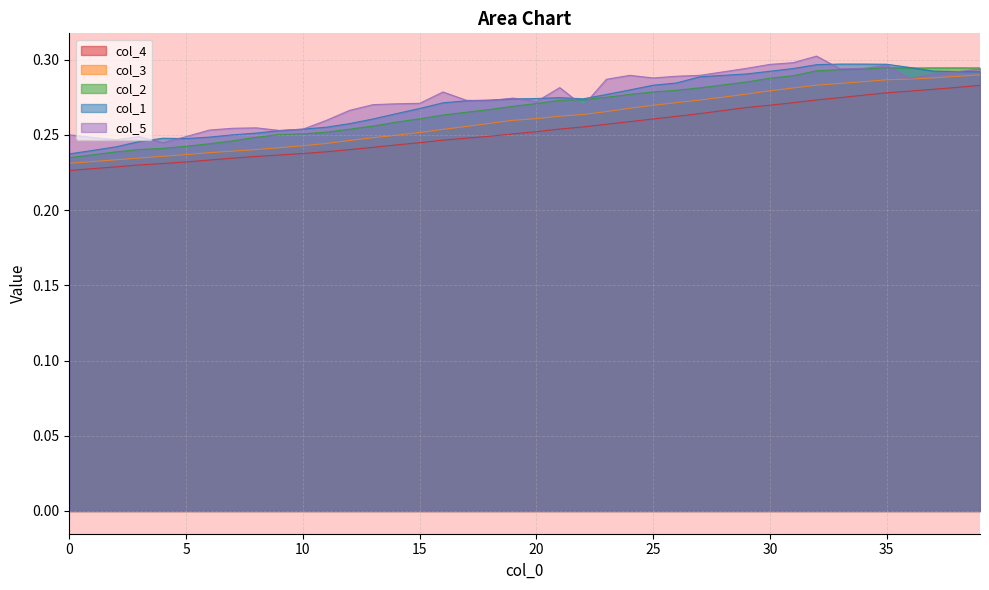

At 24, list the series in order from largest to smallest.

col_5, col_1, col_2, col_3, col_4